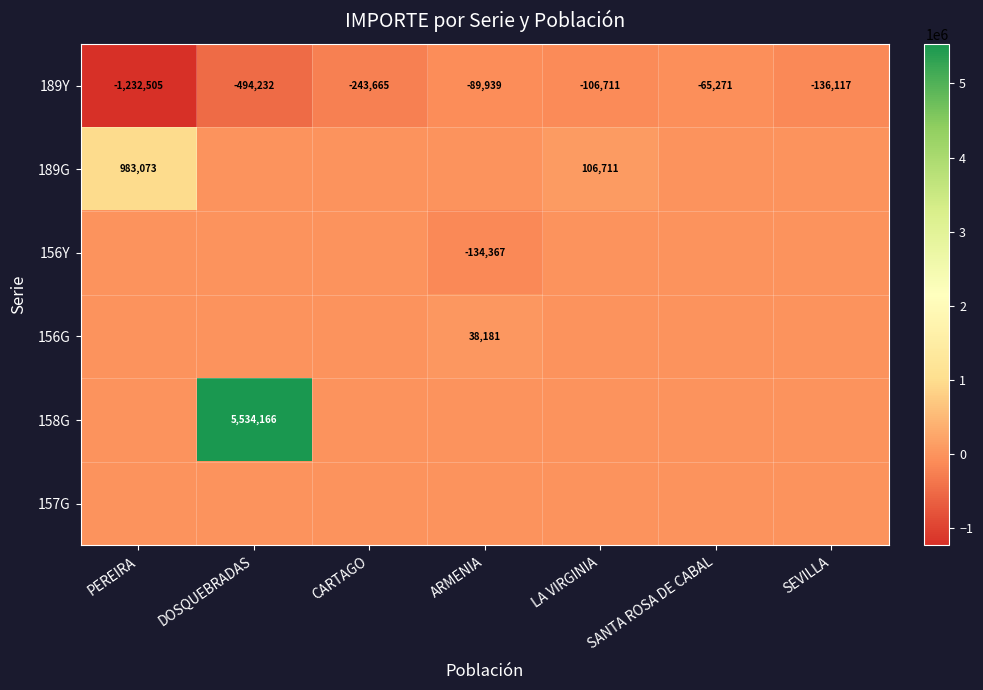

What is the difference between the 189Y values at DOSQUEBRADAS and SEVILLA?

358115